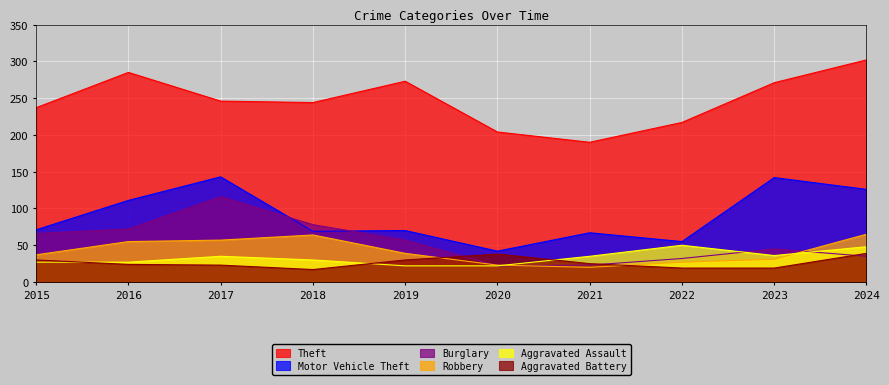

True or false: Motor Vehicle Theft and Robbery intersect in this chart.

False